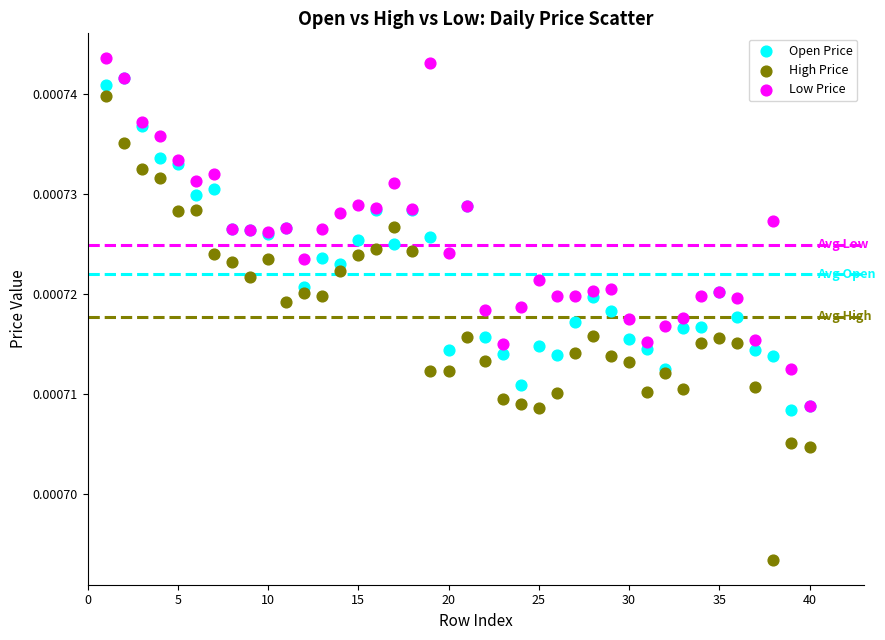

Which series has the largest Y range (max minus min)?

High Price